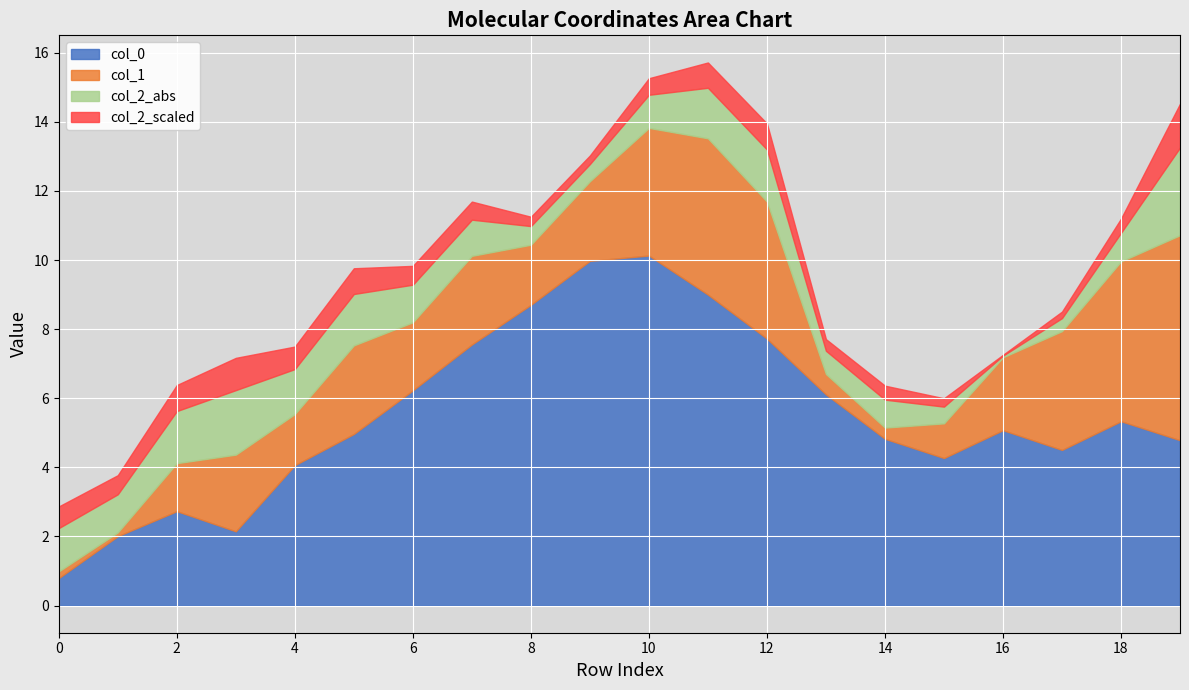

Count the number of categories in the chart.

20